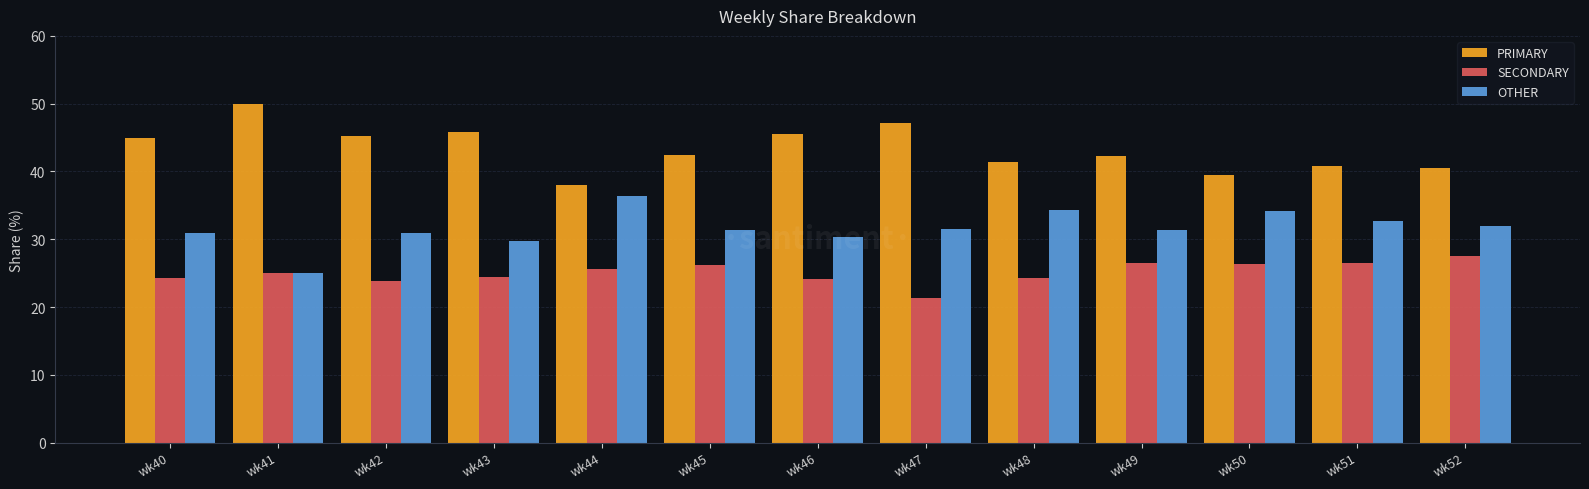

Does the chart contain stacked bars?

No